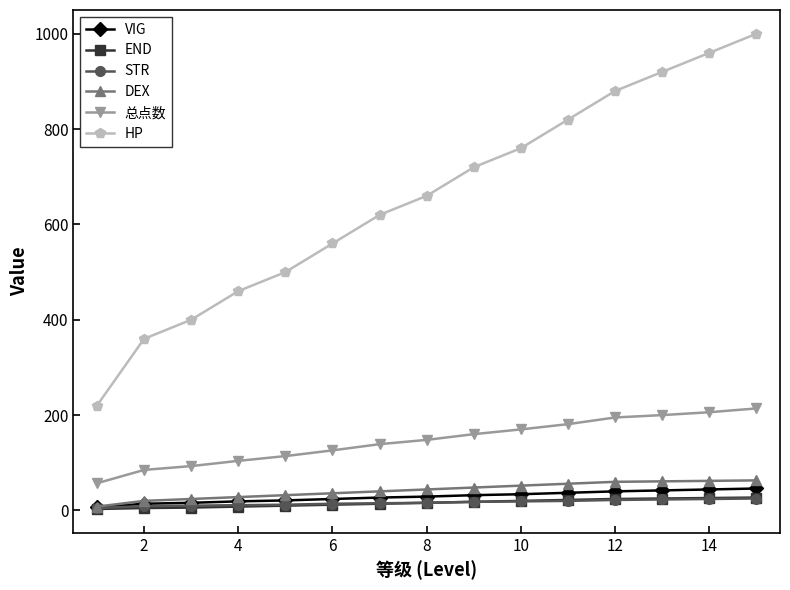

Which series has the largest total across all categories?

HP